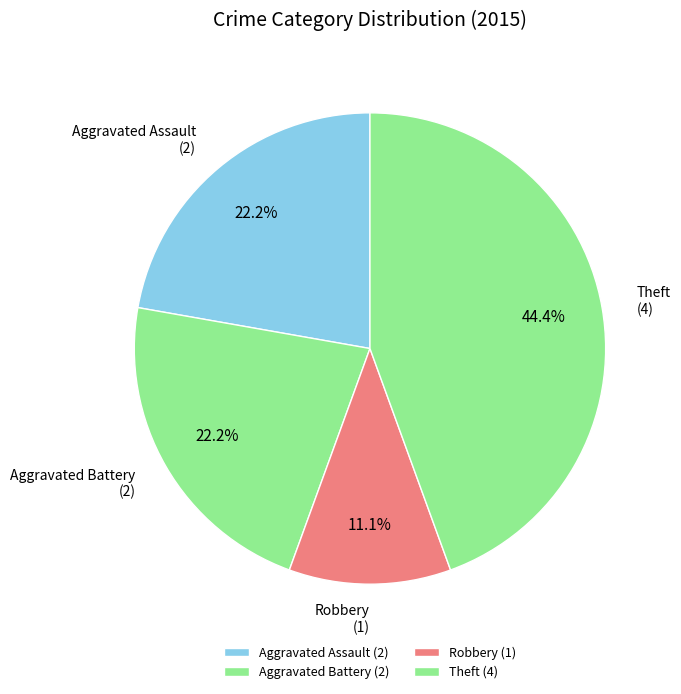

Is there a majority slice in this chart?

No